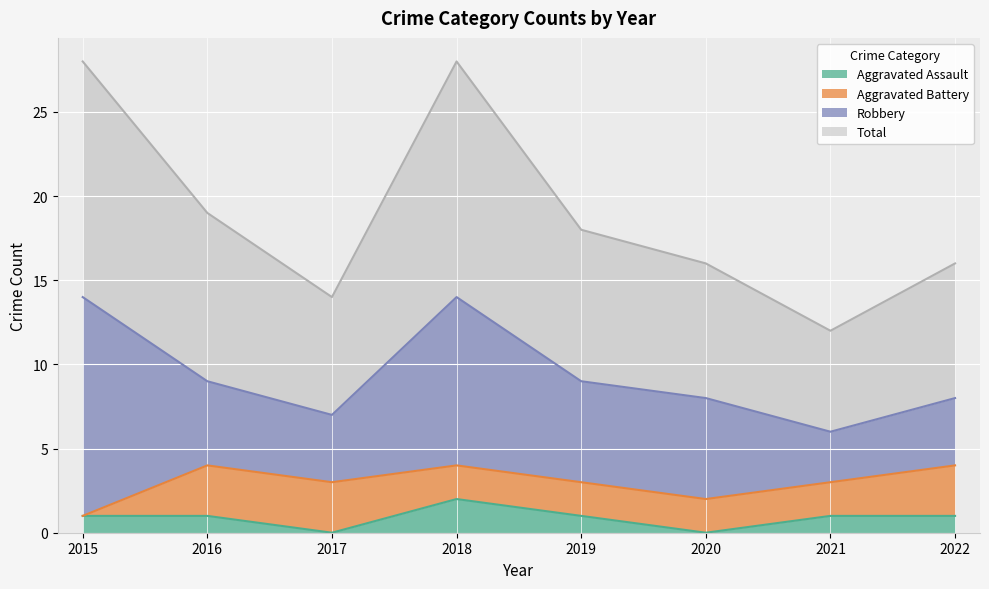

At which label does Aggravated Assault reach its peak?

2018